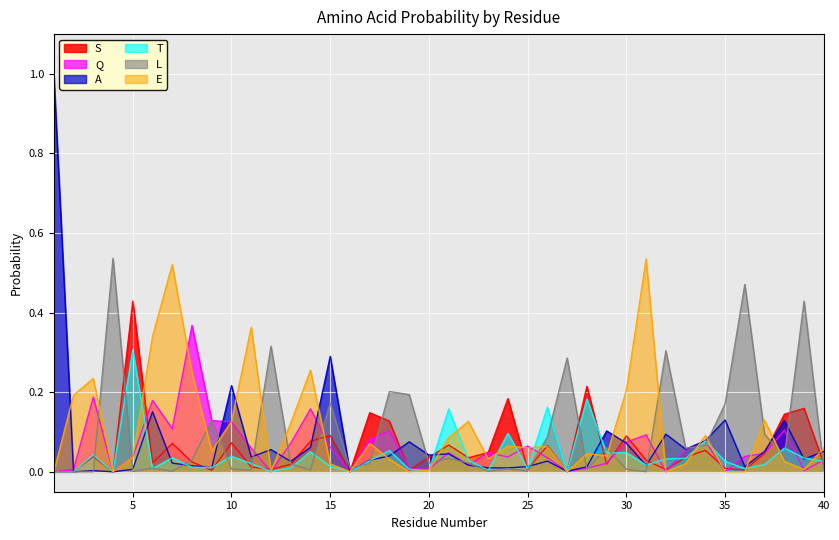

In Q, how many points are lower than both neighbors (excluding endpoints)?

11